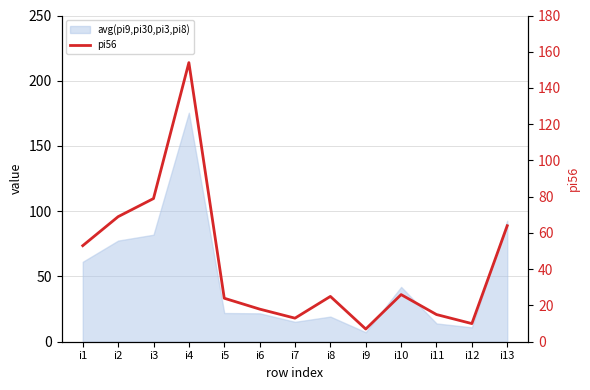

How many lines are shown in the chart?

1